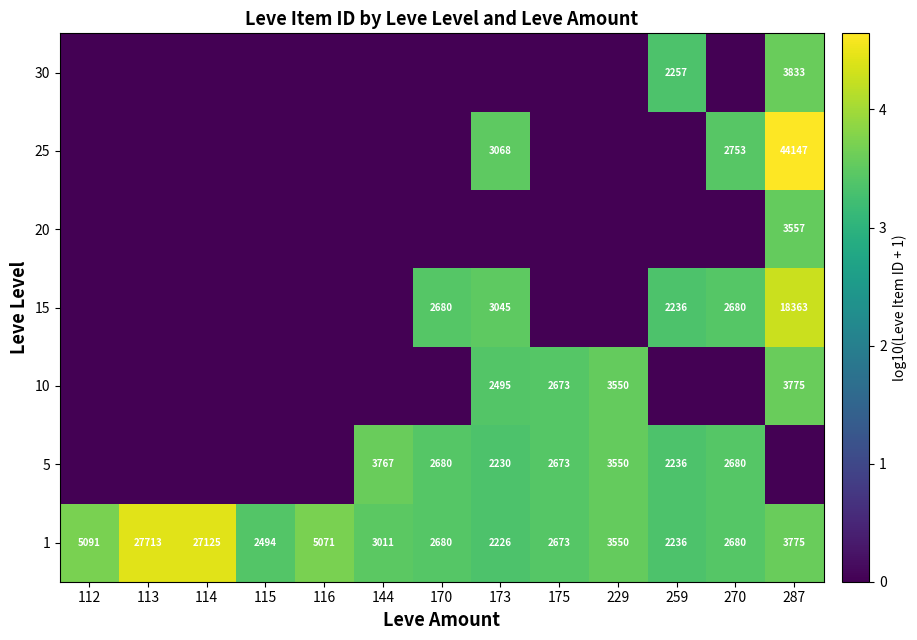

What is the sum of the 1 values at 112 and 287?

8866